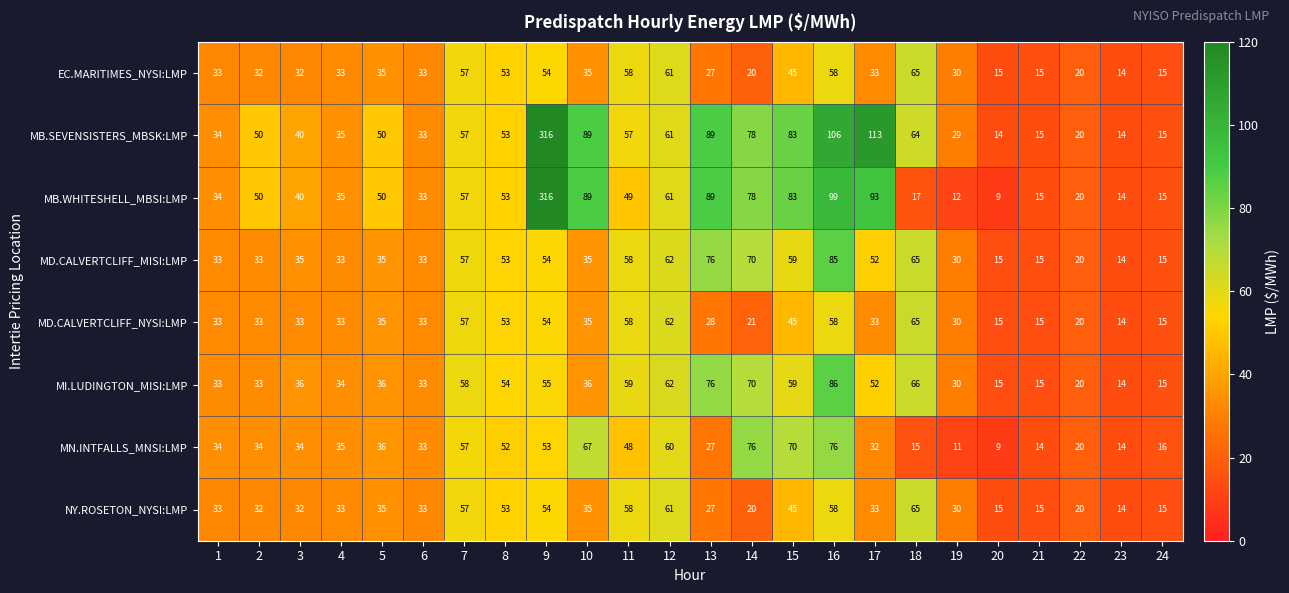

What is the sum of all MB.WHITESHELL_MBSI:LMP values?

1411